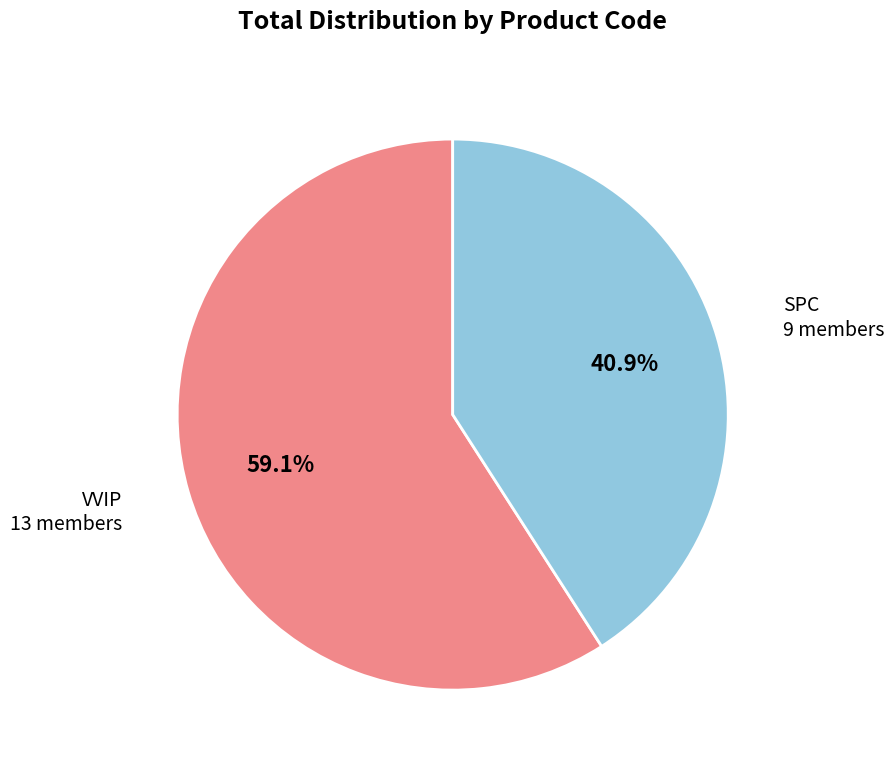

How much of the chart is everything except VVIP?

40.9%